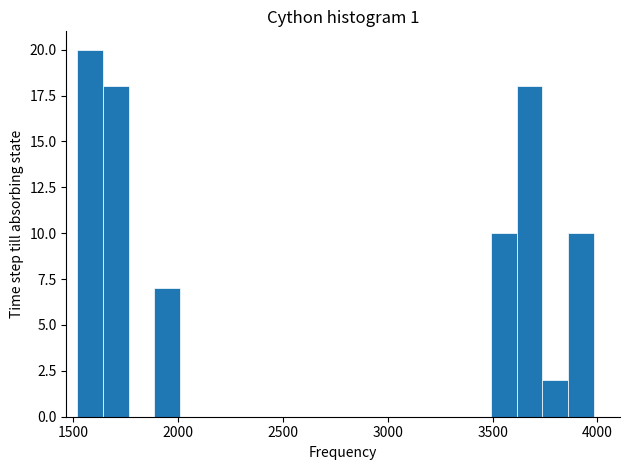

Around what value on the x-axis is the tallest bar? Give the approximate position of its centre, as read against the axis.

1600